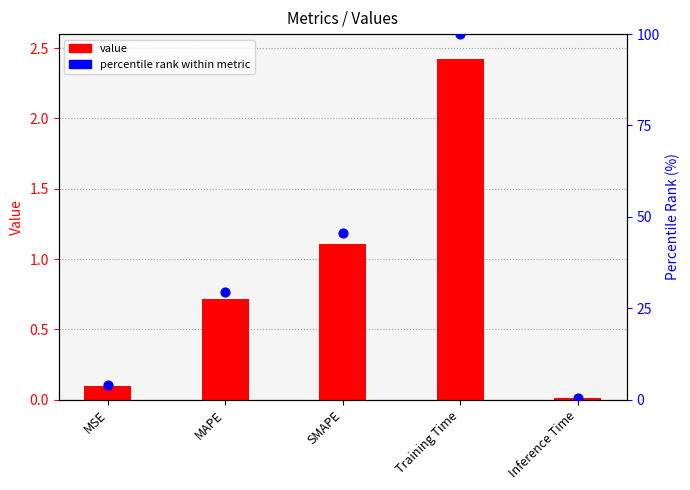

What are all the series names shown in the legend?

value, percentile rank